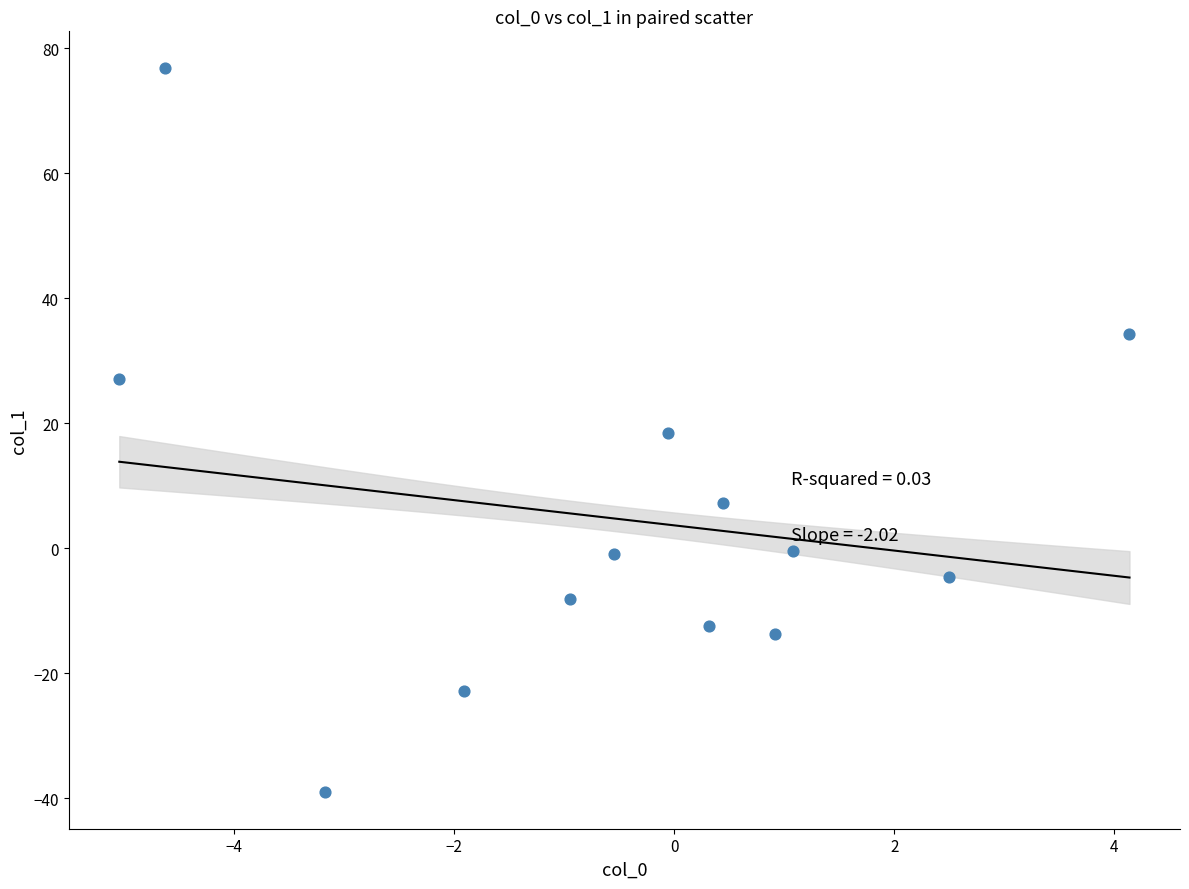

What is the range of X values (max minus min)?

9.2